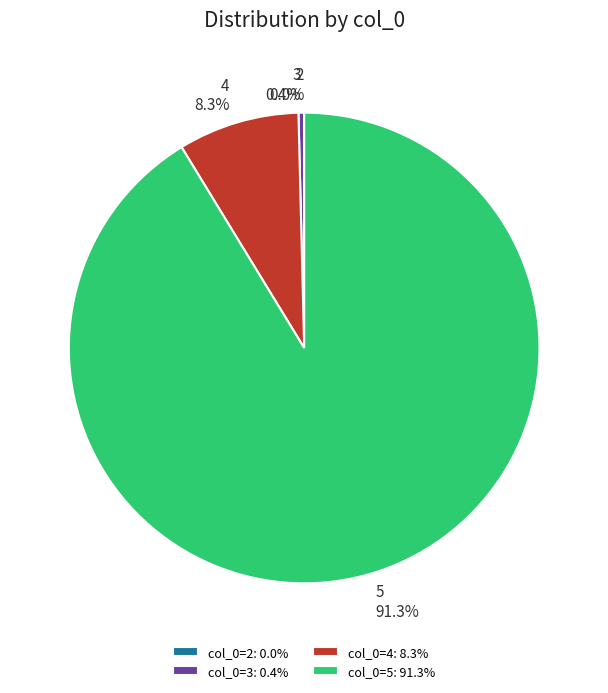

Which slice represents more than half of the pie?

5